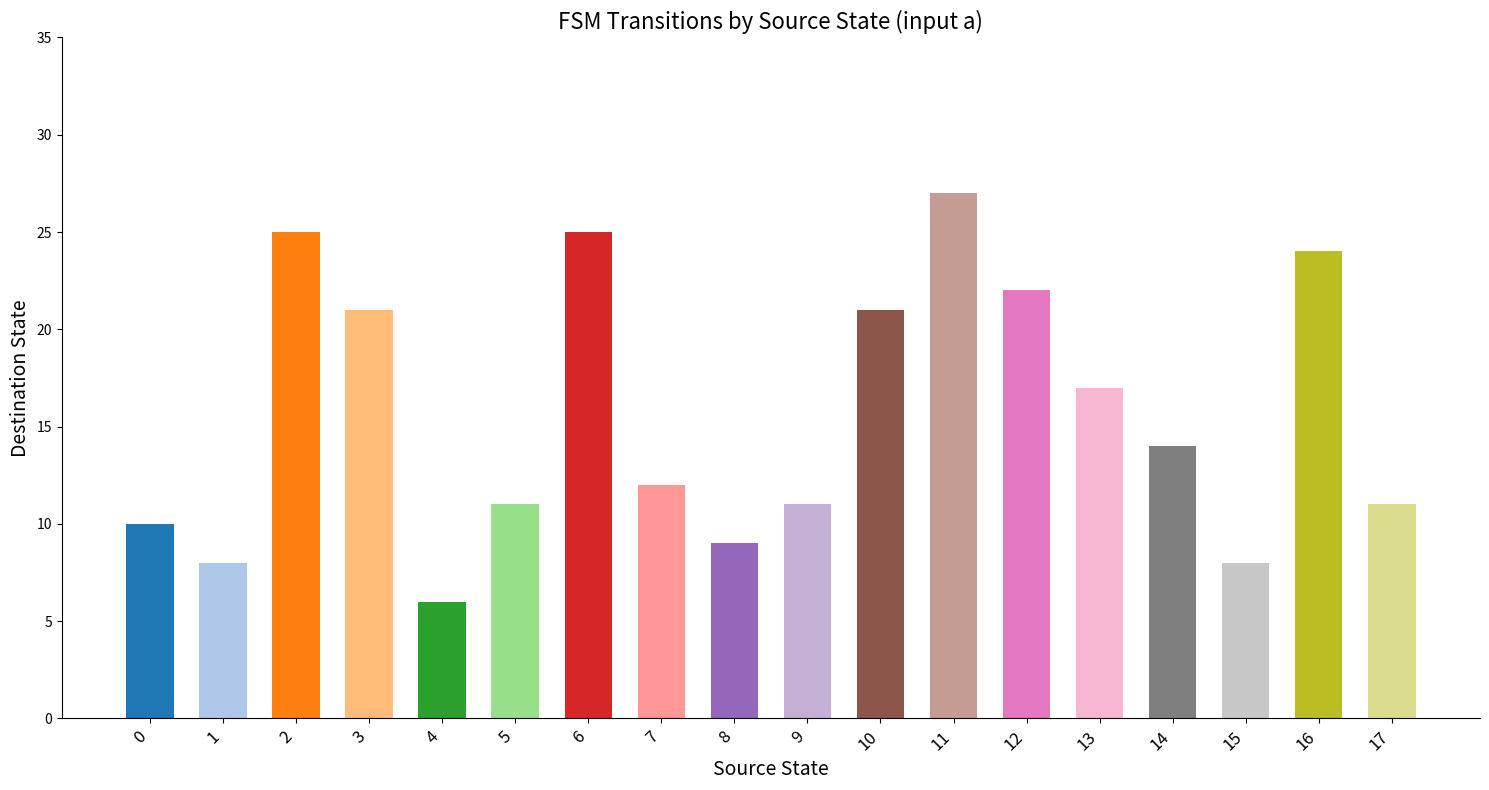

How many data points are less than 14?

9